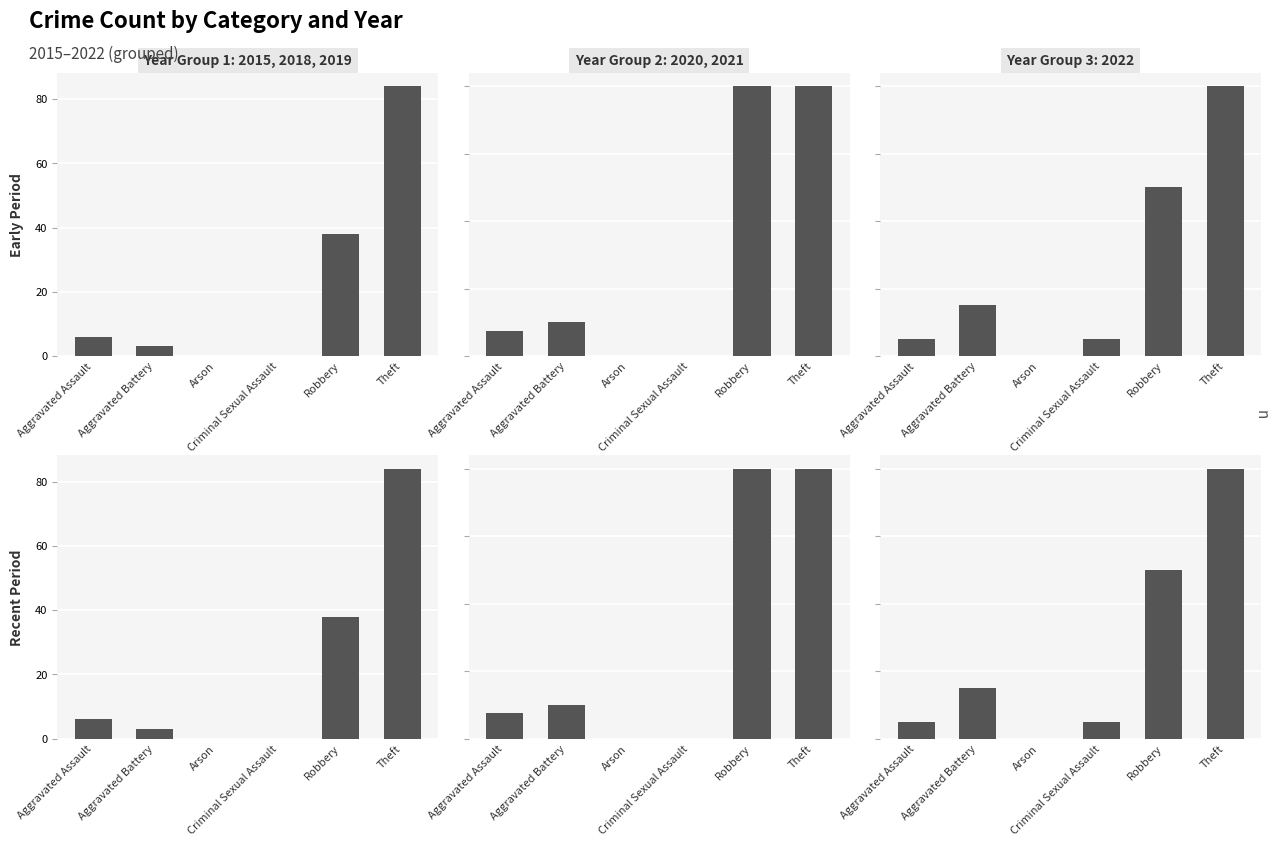

How many values in Col 2 / Row 2 are above zero?

4